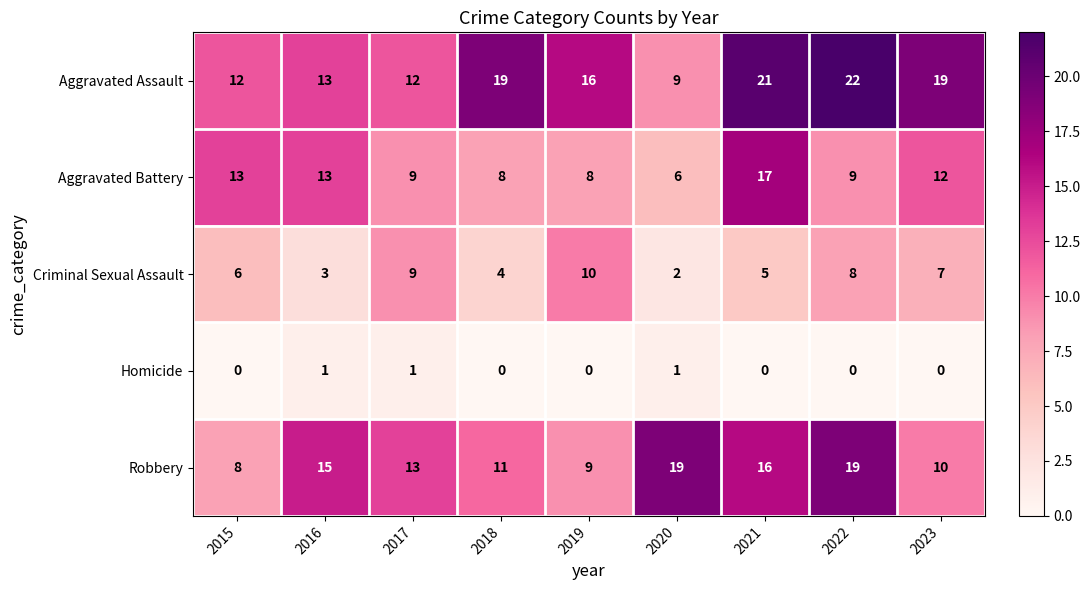

Rank the series by their average value, from highest to lowest.

Aggravated Assault, Robbery, Aggravated Battery, Criminal Sexual Assault, Homicide